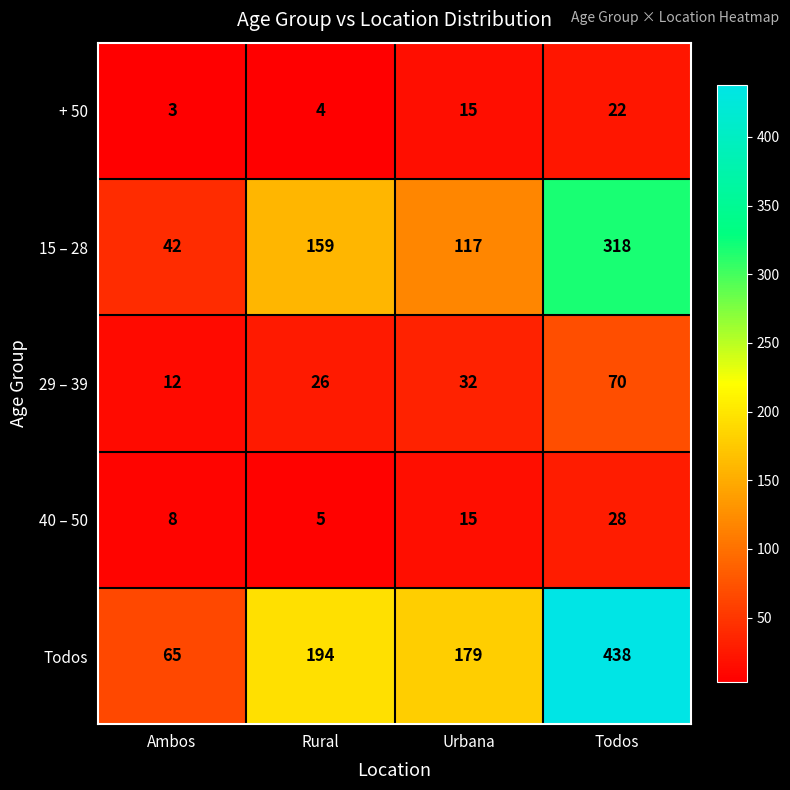

Is it true that 29 – 39 equals 12 at Ambos?

True